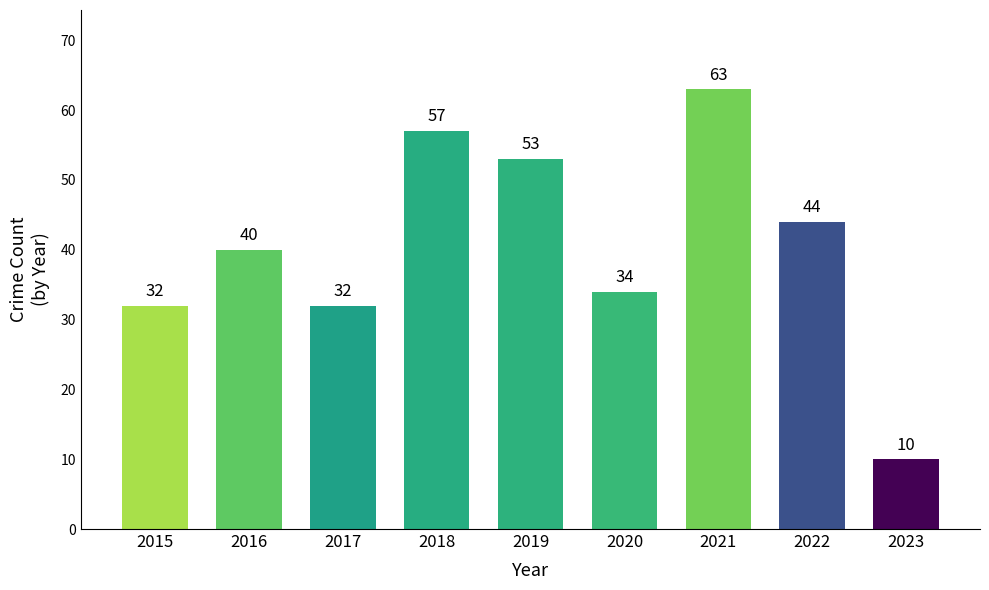

Reading left to right, what are all the values shown in this chart?

32	40	32	57	53	34	63	44	10